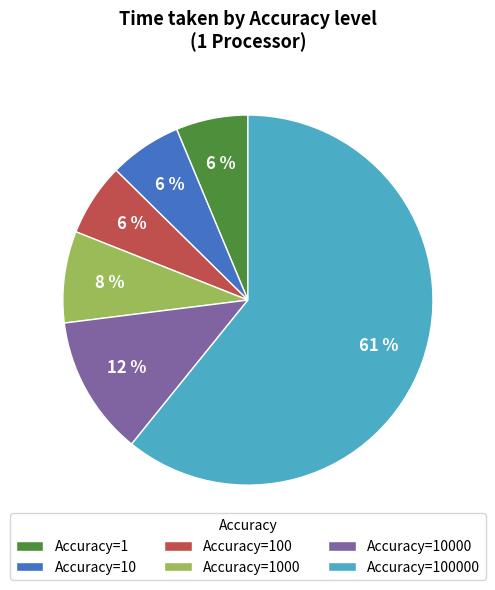

To the nearest percent, what is the difference between the Accuracy=100 and Accuracy=1000 slice percentages?

2%